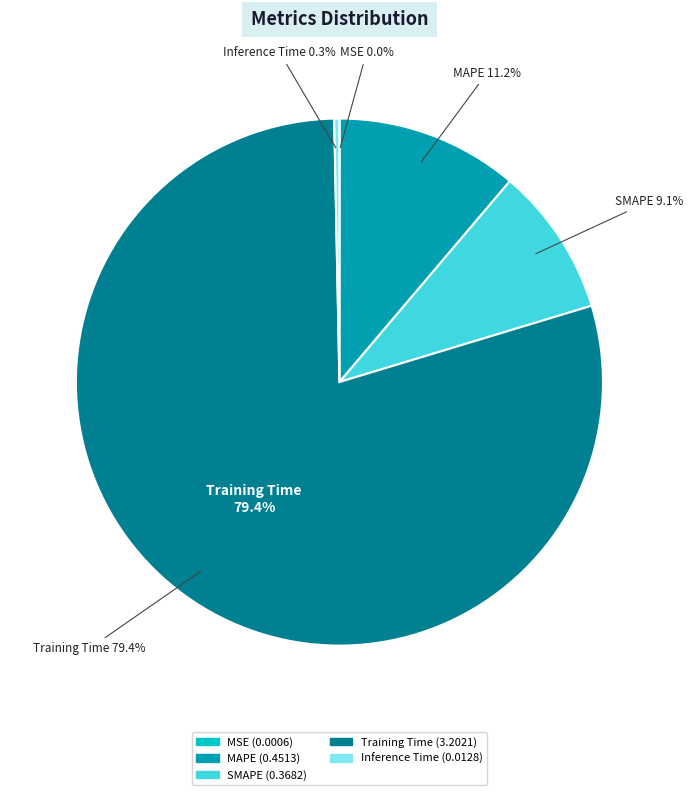

To the nearest percent, what percentage of the pie is SMAPE?

9%